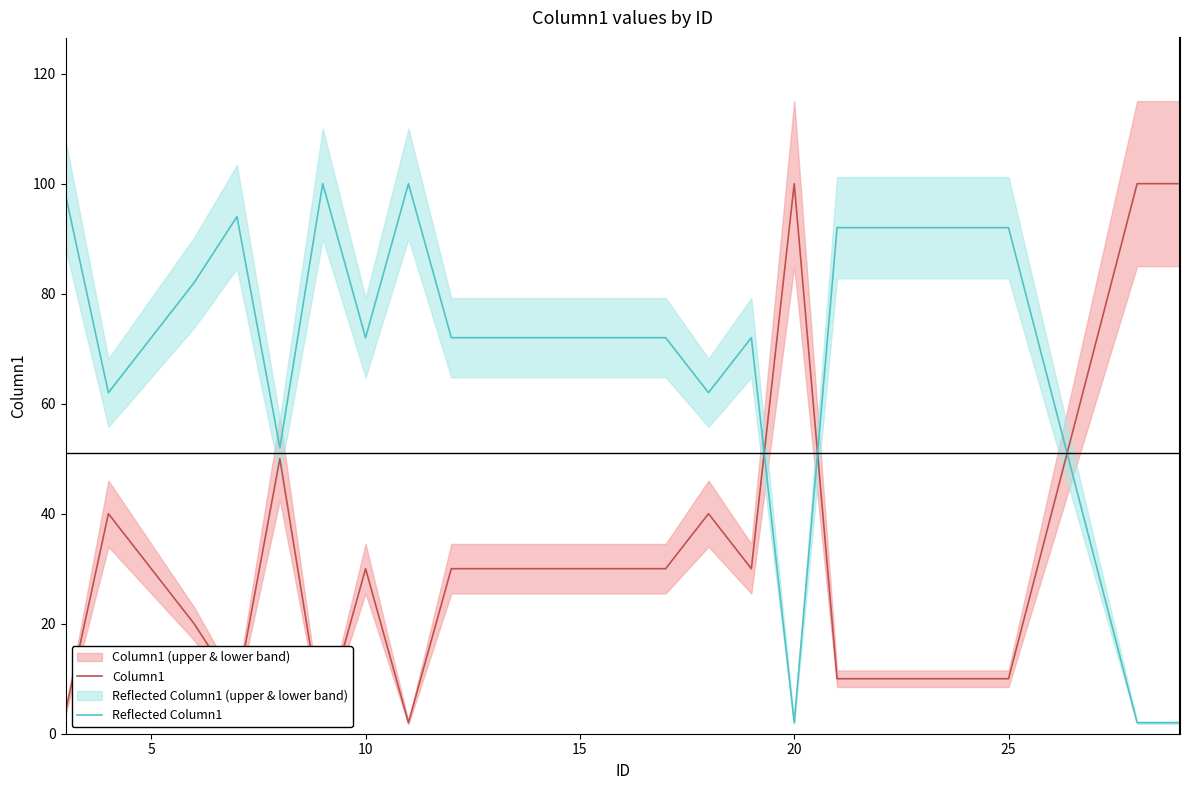

True or false: Reflected Column1 and Column1 intersect in this chart.

True